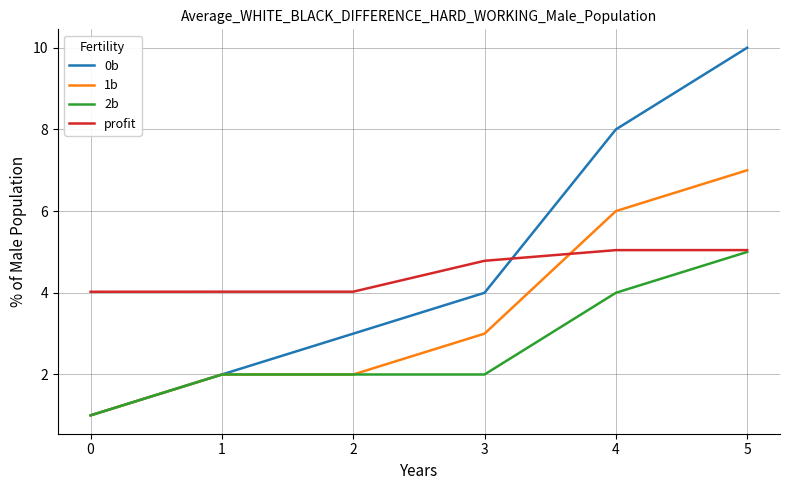

Which series has the largest range (max minus min)?

0b